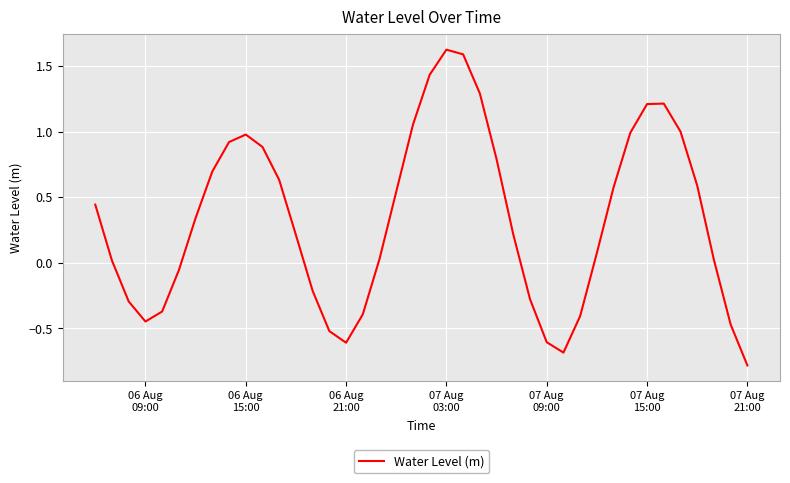

What is the minimum value shown in the chart?

-0.8